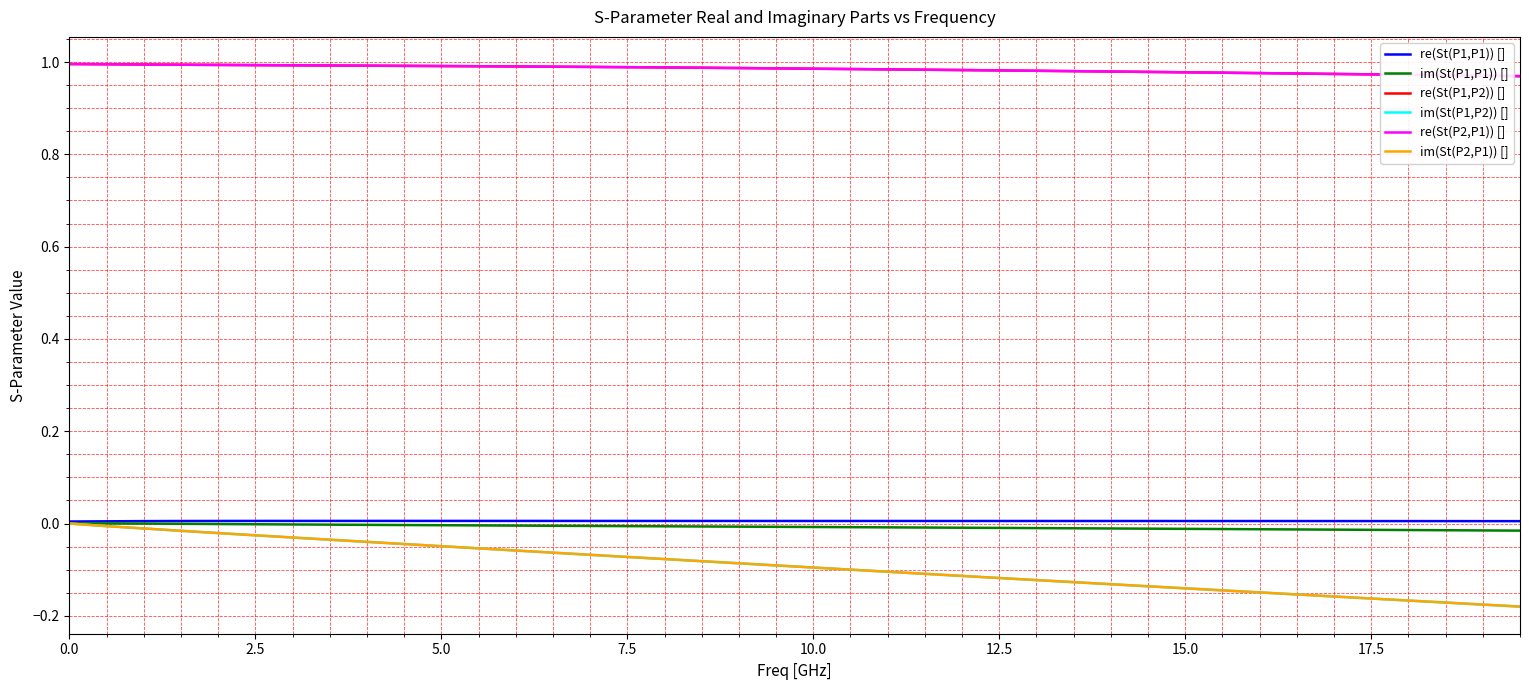

True or false: im(St(P1,P2)) [] and re(St(P1,P2)) [] cross at least once.

False